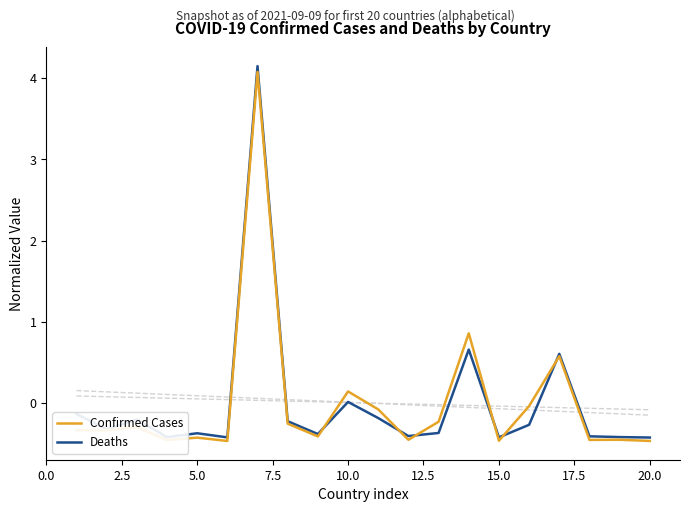

What is the minimum value for Deaths?

-0.4